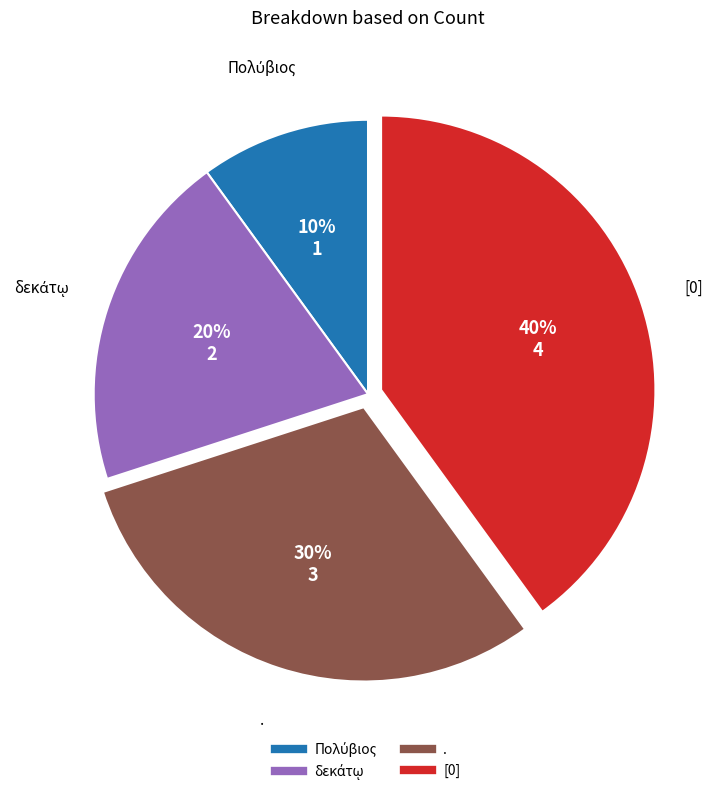

To the nearest percent, what is the difference between the largest and smallest slice percentages?

30%